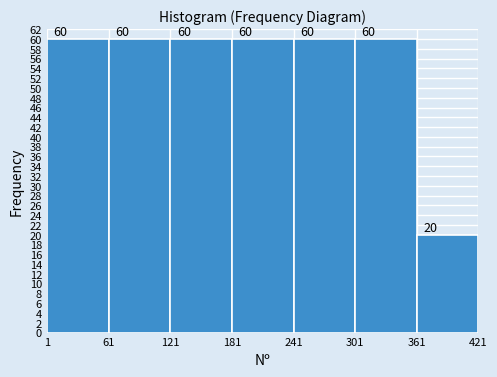

Reading left to right, transcribe this chart: for each bar, give the range it covers on the x-axis and its height.

1 to 61: 60
61 to 121: 60
121 to 181: 60
181 to 241: 60
241 to 301: 60
301 to 361: 60
361 to 421: 20